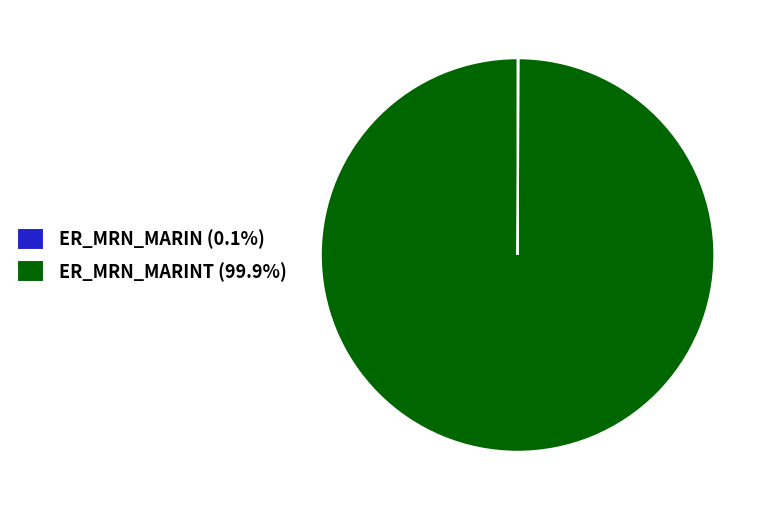

Does ER_MRN_MARINT (99.9%) represent more than half of the total?

Yes